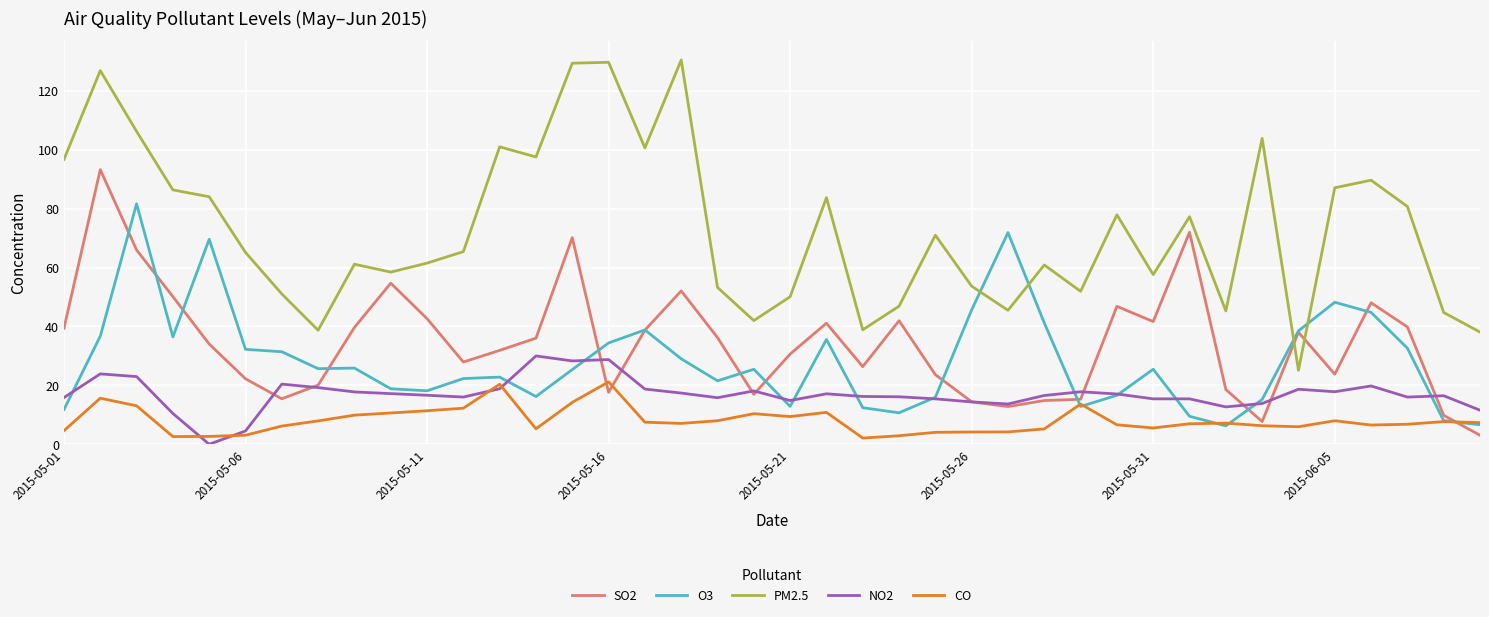

After their last crossing, which series has the higher values: PM2.5 or O3?

PM2.5